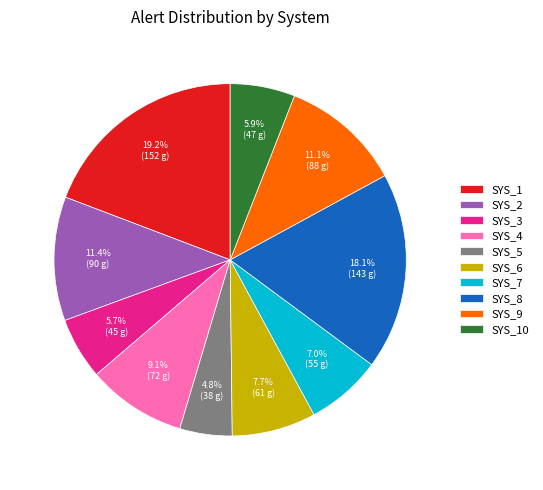

The SYS_1 slice represents 8% of the pie. True or false?

False